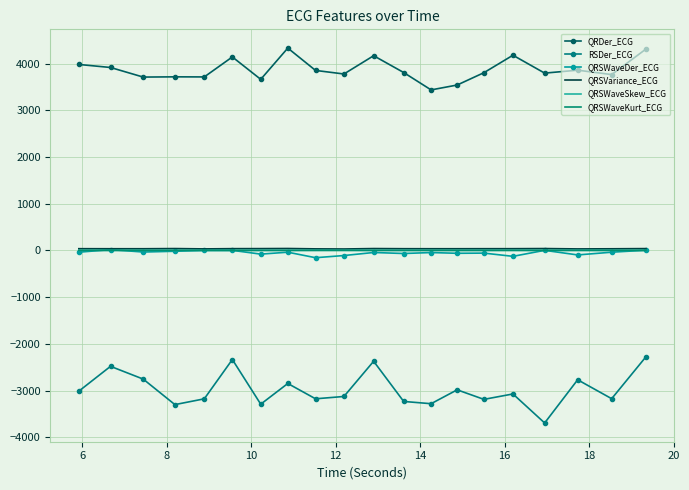

What is the maximum value shown in the chart?

4333.5